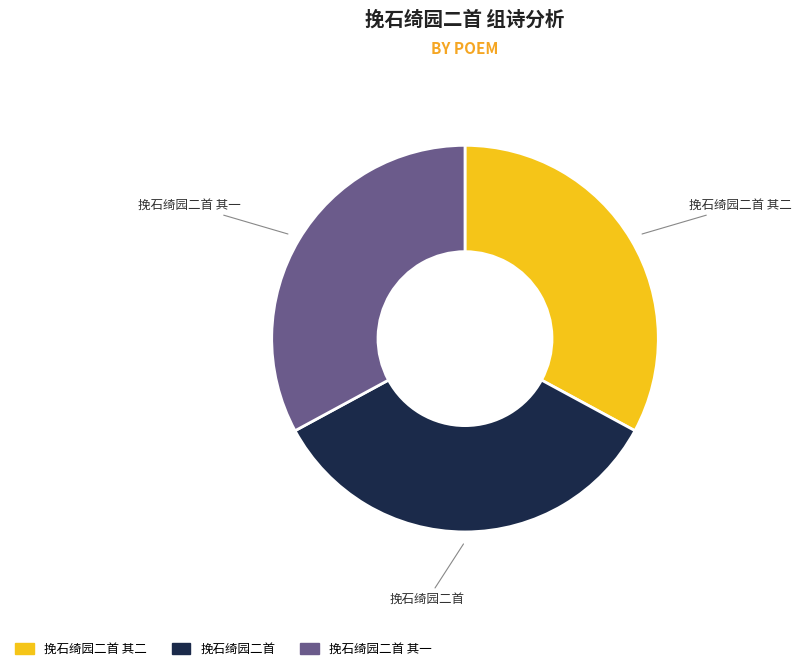

Which slice is the largest?

挽石绮园二首